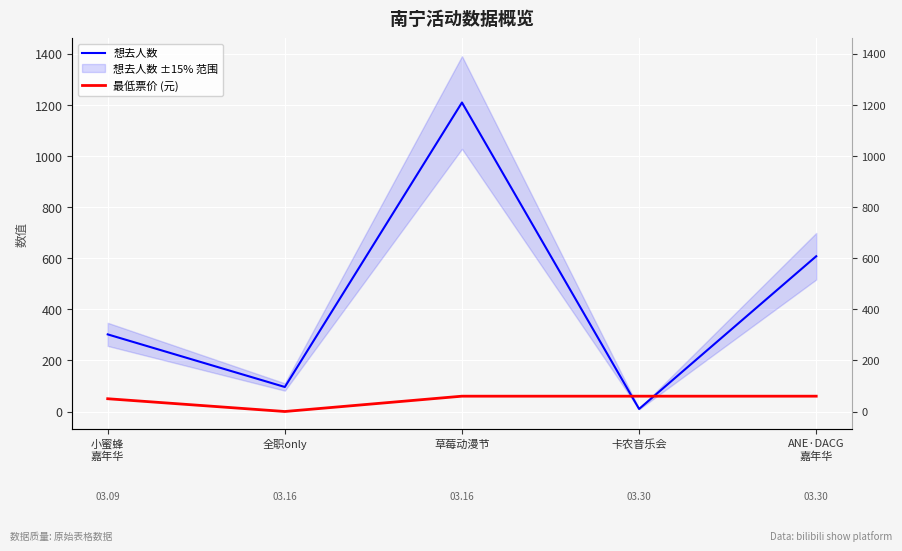

Which category has the highest value across all series?

草莓动漫节